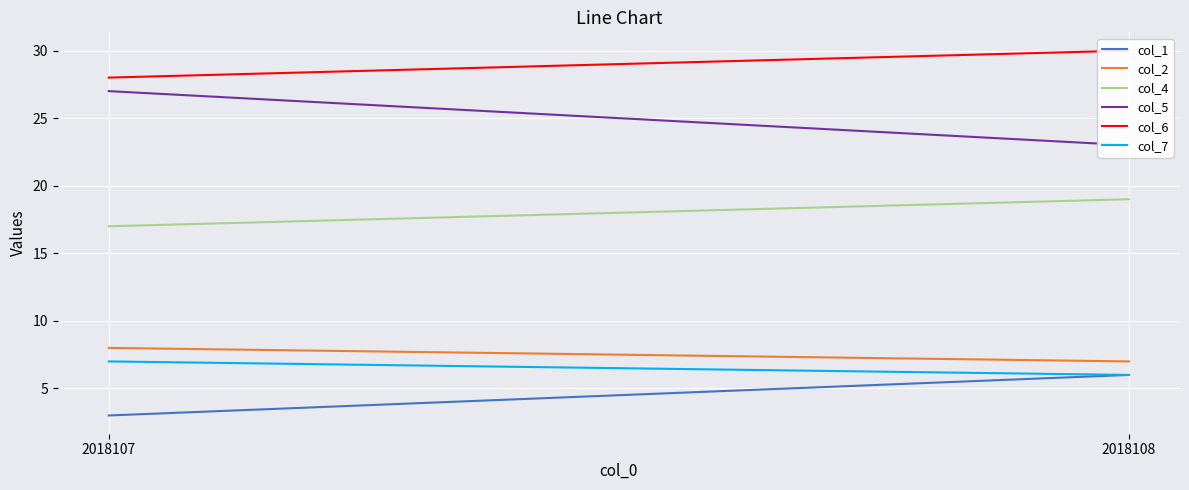

What is the total value across all series at 2018108?

91